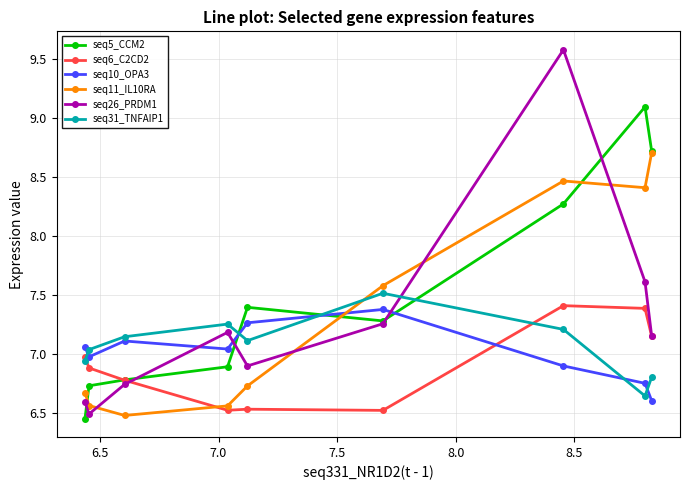

How many interior local peaks does the seq31_TNFAIP1 series have?

2